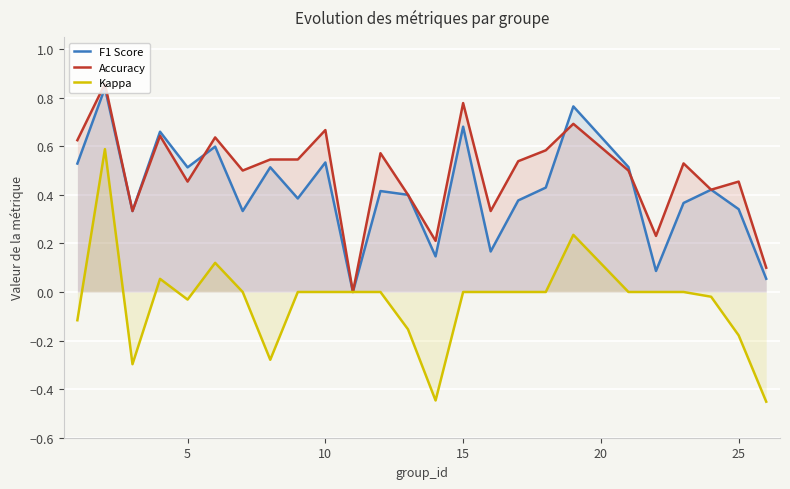

Which series has the largest total across all categories?

Accuracy